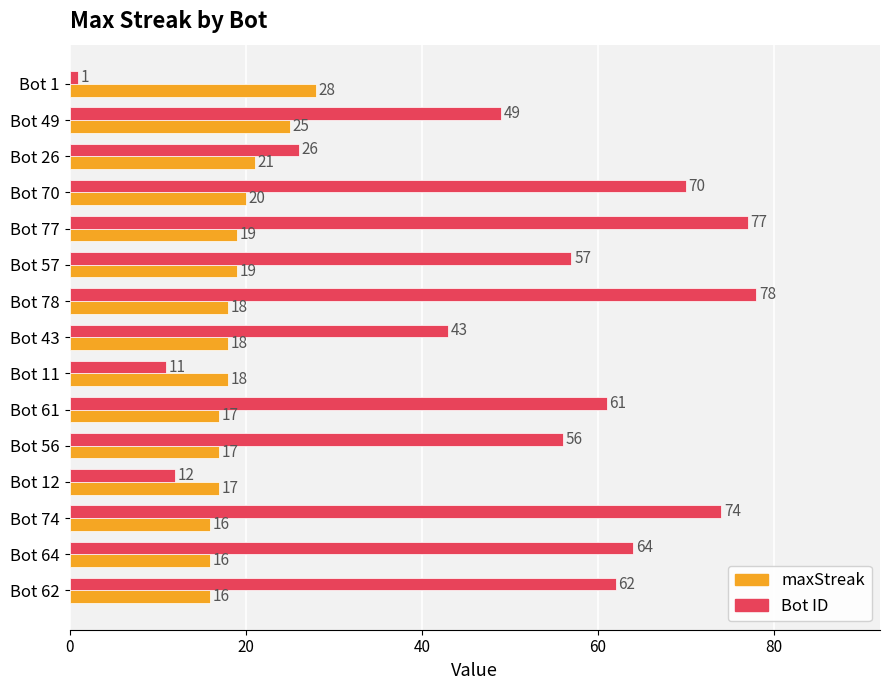

List the series in order of their overall mean, lowest first.

maxStreak, Bot ID